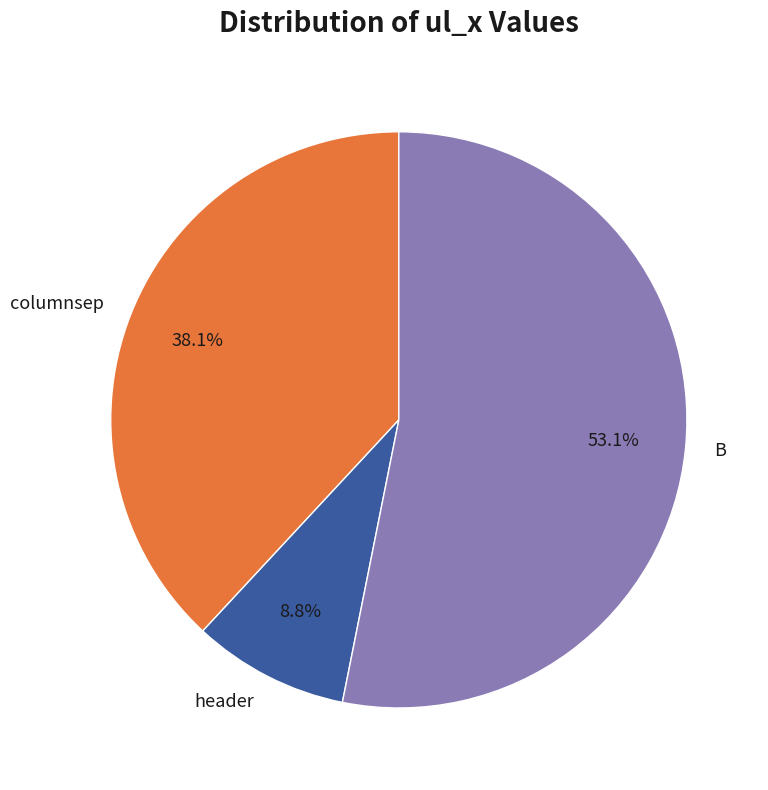

Is it true that columnsep is 45% of the pie?

False